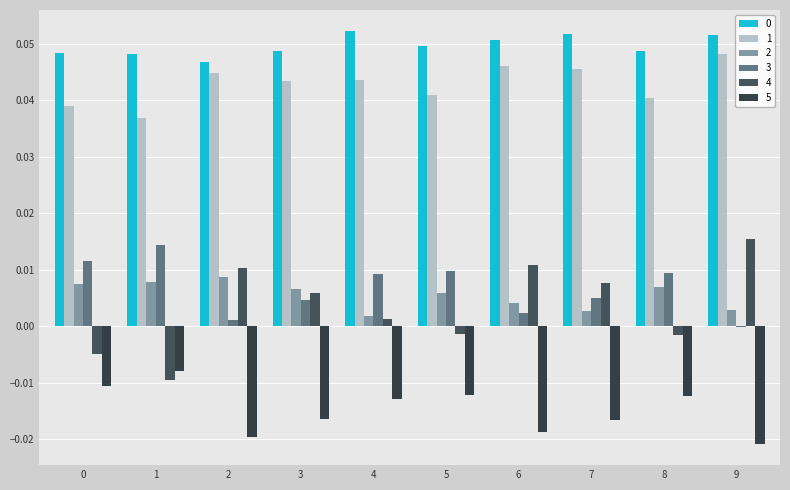

At which category is the sum across all series the highest?

9